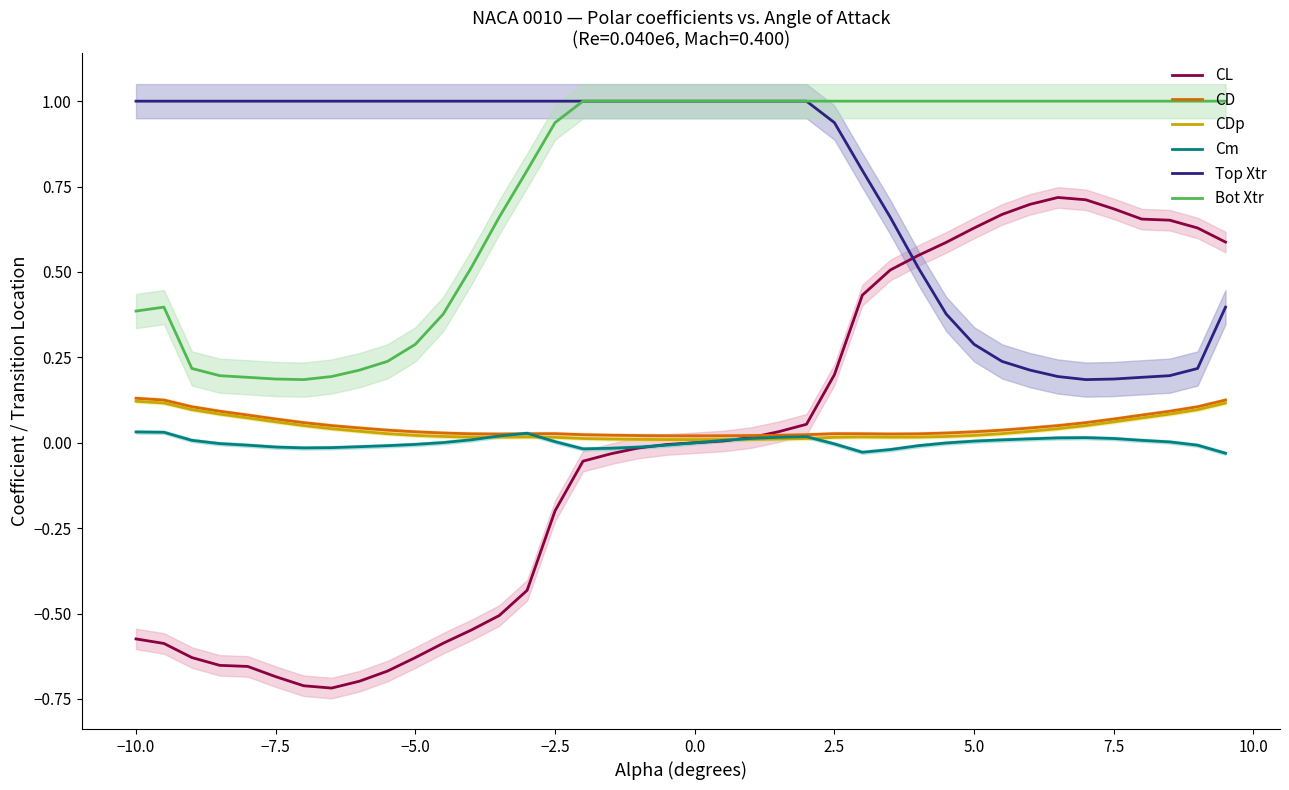

True or false: Bot Xtr and CD cross at least once.

False